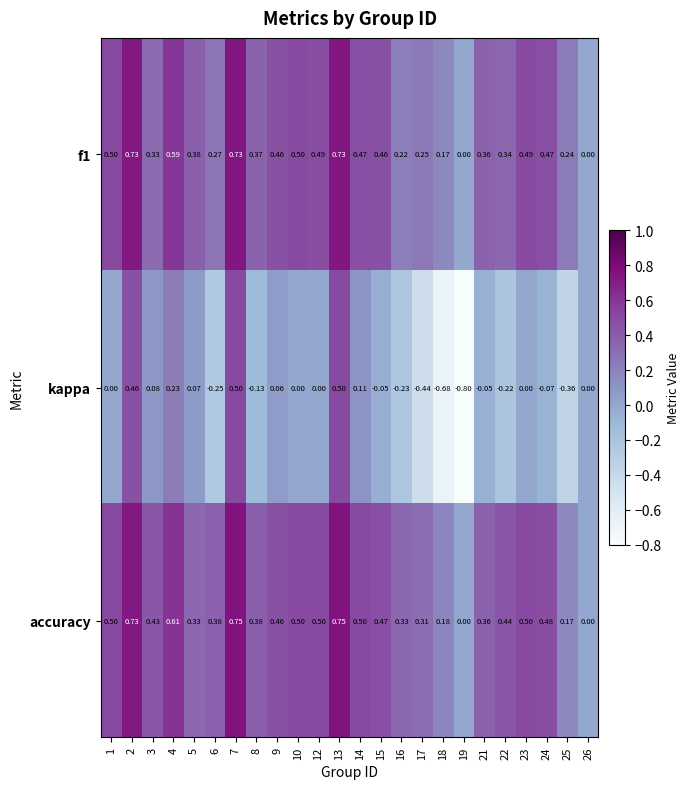

Is the value of f1 at 17 greater than the value of kappa at 10?

Yes